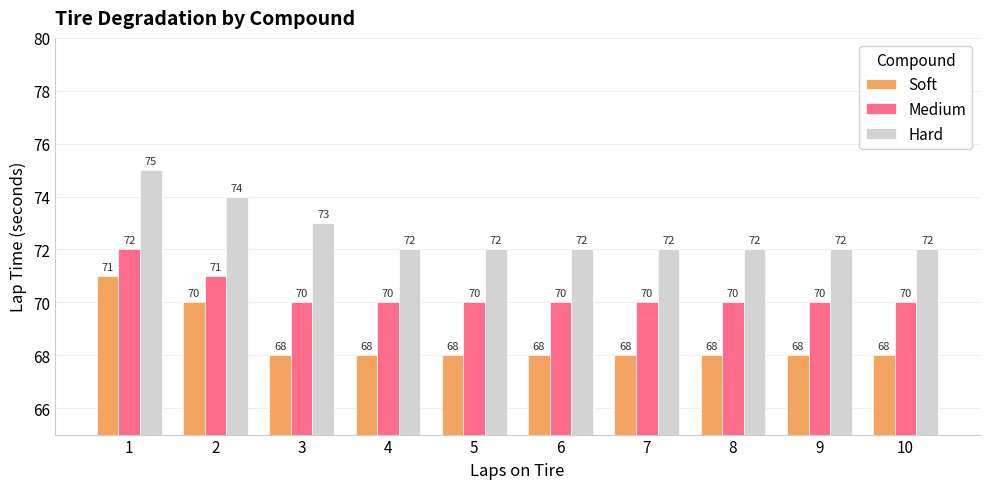

What is the sum of the Hard values at 6 and 4?

144